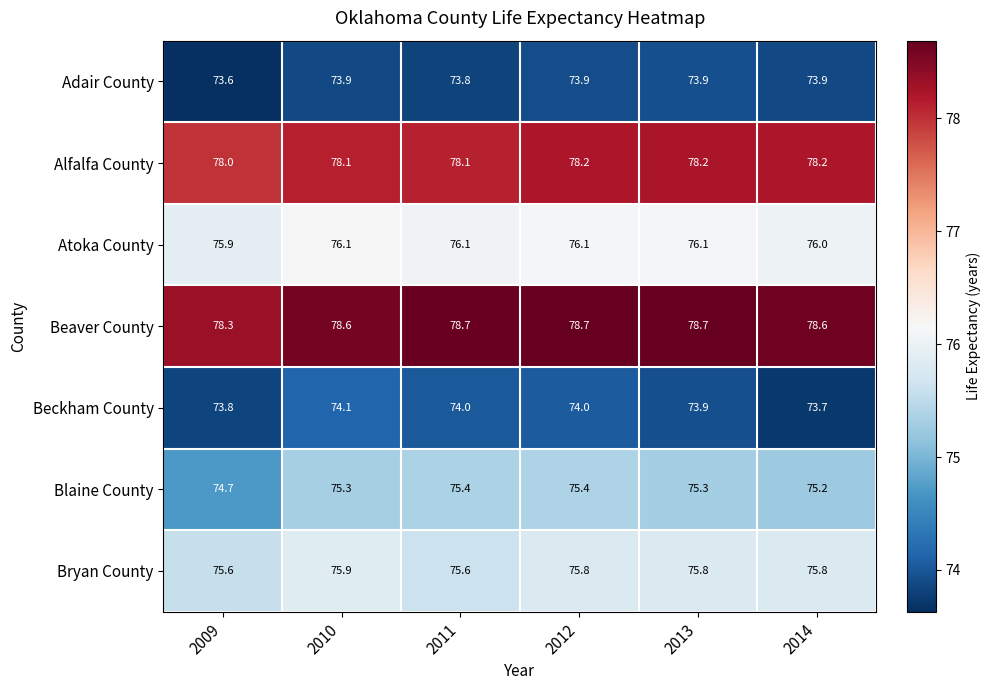

At which category does the chart reach its minimum across all series?

2009